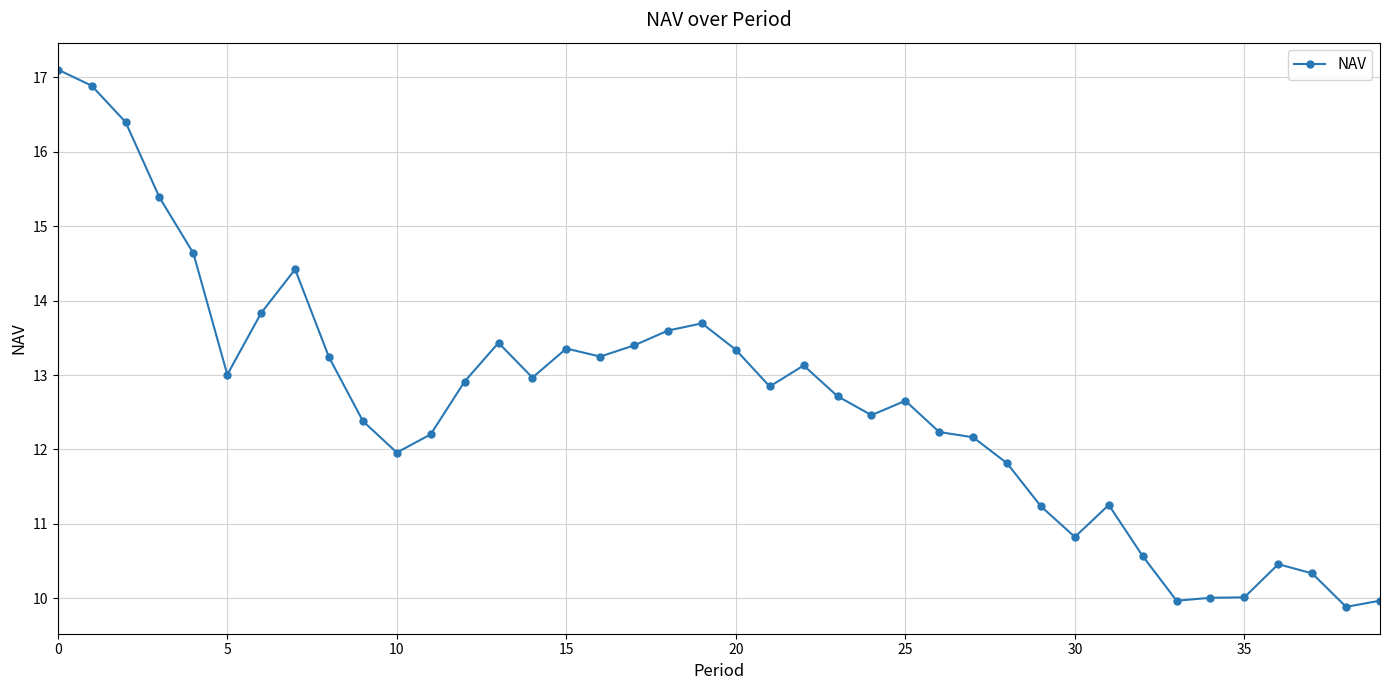

What is the maximum value shown in the chart?

17.1